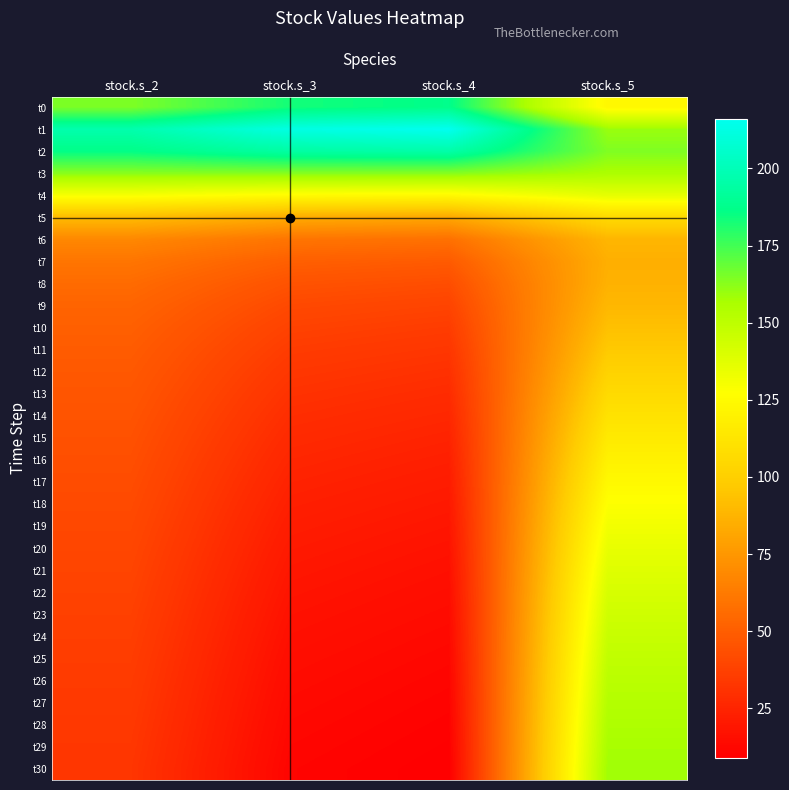

Reading left to right, list all the values displayed in this chart.

t0: stock.s_2=164.5	stock.s_3=182.9	stock.s_4=187.1	stock.s_5=123.1
t1: stock.s_2=197.1	stock.s_3=212.6	stock.s_4=216.2	stock.s_5=159.4
t2: stock.s_2=186.3	stock.s_3=194.1	stock.s_4=195.8	stock.s_5=164.1
t3: stock.s_2=162.5	stock.s_3=163.3	stock.s_4=163.4	stock.s_5=155.9
t4: stock.s_2=129.7	stock.s_3=125.3	stock.s_4=124.2	stock.s_5=136.1
t5: stock.s_2=90.6	stock.s_3=83.5	stock.s_4=81.9	stock.s_5=105.5
t6: stock.s_2=68.2	stock.s_3=59.9	stock.s_4=58.1	stock.s_5=88.1
t7: stock.s_2=60.1	stock.s_3=50.7	stock.s_4=48.6	stock.s_5=85.4
t8: stock.s_2=55.7	stock.s_3=45.0	stock.s_4=42.8	stock.s_5=86.4
t9: stock.s_2=52.8	stock.s_3=41.0	stock.s_4=38.7	stock.s_5=89.1
t10: stock.s_2=50.7	stock.s_3=37.9	stock.s_4=35.4	stock.s_5=92.9
t11: stock.s_2=49.1	stock.s_3=35.3	stock.s_4=32.7	stock.s_5=97.1
t12: stock.s_2=47.8	stock.s_3=33.1	stock.s_4=30.3	stock.s_5=101.6
t13: stock.s_2=46.6	stock.s_3=31.0	stock.s_4=28.2	stock.s_5=106.3
t14: stock.s_2=45.5	stock.s_3=29.2	stock.s_4=26.3	stock.s_5=110.9
t15: stock.s_2=44.5	stock.s_3=27.4	stock.s_4=24.5	stock.s_5=115.4
t16: stock.s_2=43.5	stock.s_3=25.8	stock.s_4=22.9	stock.s_5=119.8
t17: stock.s_2=42.5	stock.s_3=24.3	stock.s_4=21.3	stock.s_5=123.9
t18: stock.s_2=41.6	stock.s_3=22.9	stock.s_4=19.9	stock.s_5=127.9
t19: stock.s_2=40.6	stock.s_3=21.6	stock.s_4=18.6	stock.s_5=131.6
t20: stock.s_2=39.8	stock.s_3=20.3	stock.s_4=17.3	stock.s_5=135.0
t21: stock.s_2=38.9	stock.s_3=19.2	stock.s_4=16.2	stock.s_5=138.2
t22: stock.s_2=38.1	stock.s_3=18.1	stock.s_4=15.1	stock.s_5=141.2
t23: stock.s_2=37.3	stock.s_3=17.0	stock.s_4=14.1	stock.s_5=144.0
t24: stock.s_2=36.5	stock.s_3=16.1	stock.s_4=13.2	stock.s_5=146.6
t25: stock.s_2=35.7	stock.s_3=15.2	stock.s_4=12.4	stock.s_5=149.0
t26: stock.s_2=35.0	stock.s_3=14.3	stock.s_4=11.6	stock.s_5=151.2
t27: stock.s_2=34.3	stock.s_3=13.5	stock.s_4=10.8	stock.s_5=153.2
t28: stock.s_2=33.7	stock.s_3=12.8	stock.s_4=10.1	stock.s_5=155.1
t29: stock.s_2=33.1	stock.s_3=12.1	stock.s_4=9.5	stock.s_5=156.9
t30: stock.s_2=32.5	stock.s_3=11.4	stock.s_4=8.9	stock.s_5=158.6